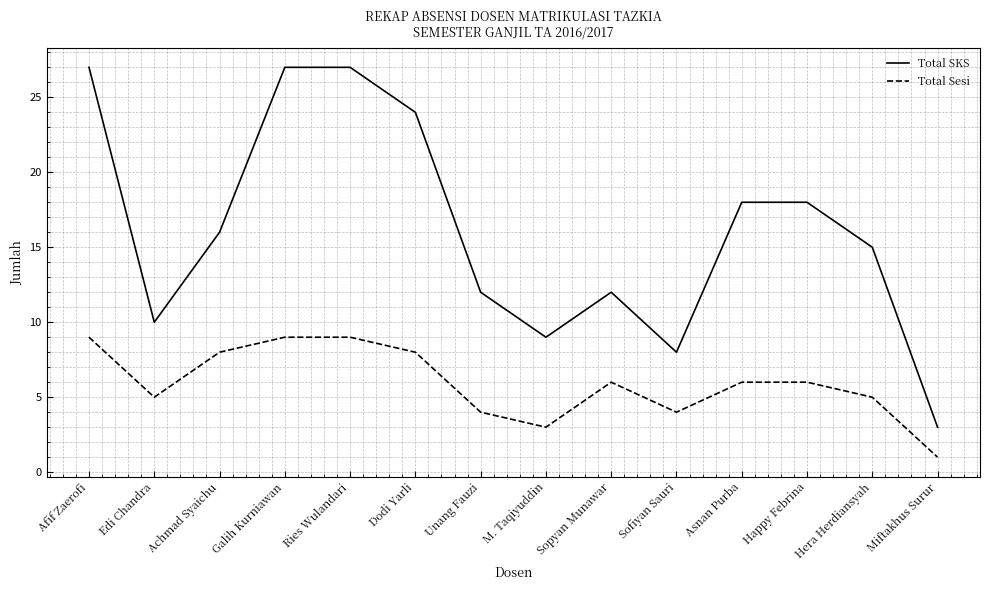

What is the smallest value displayed?

1